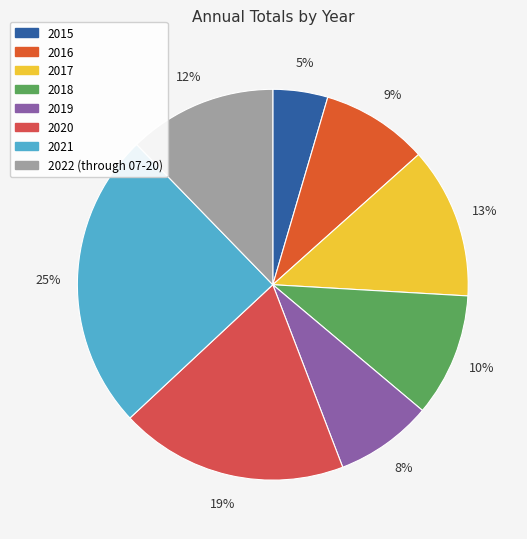

What percentage do 2017 and 2016 together represent?

21.4%